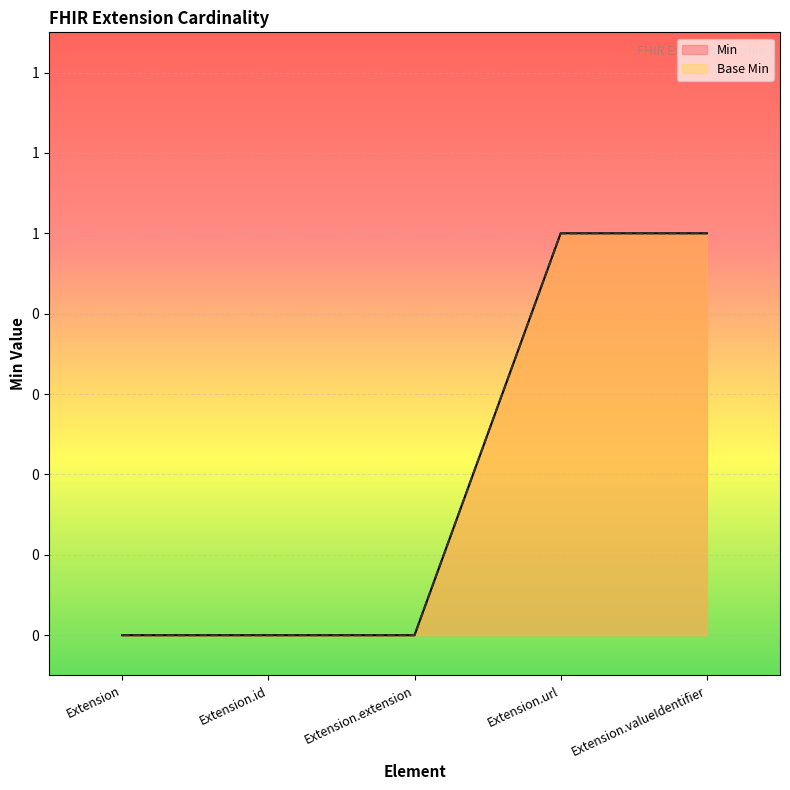

What is the label of the 2nd point from the right?

Extension.url